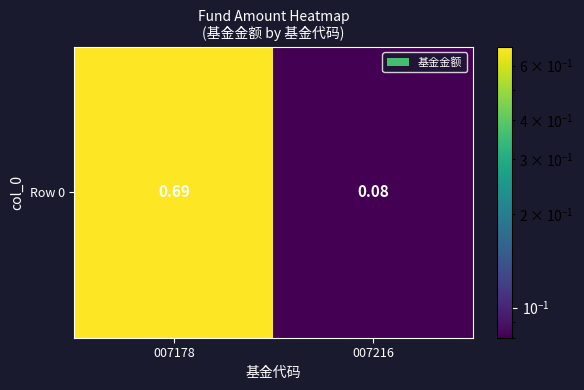

What is the change in value from 007178 to 007216?

-0.6